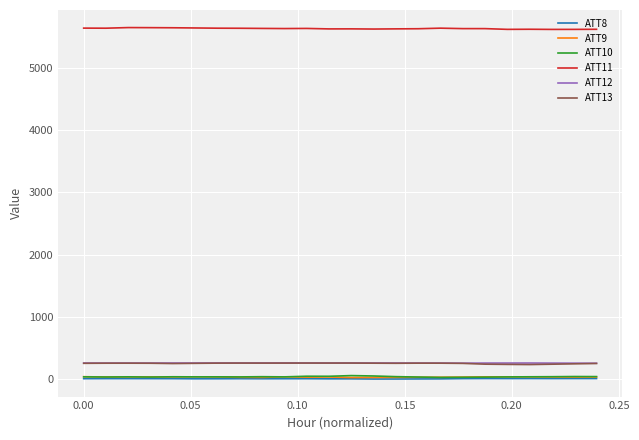

True or false: ATT10 and ATT11 cross at least once.

False